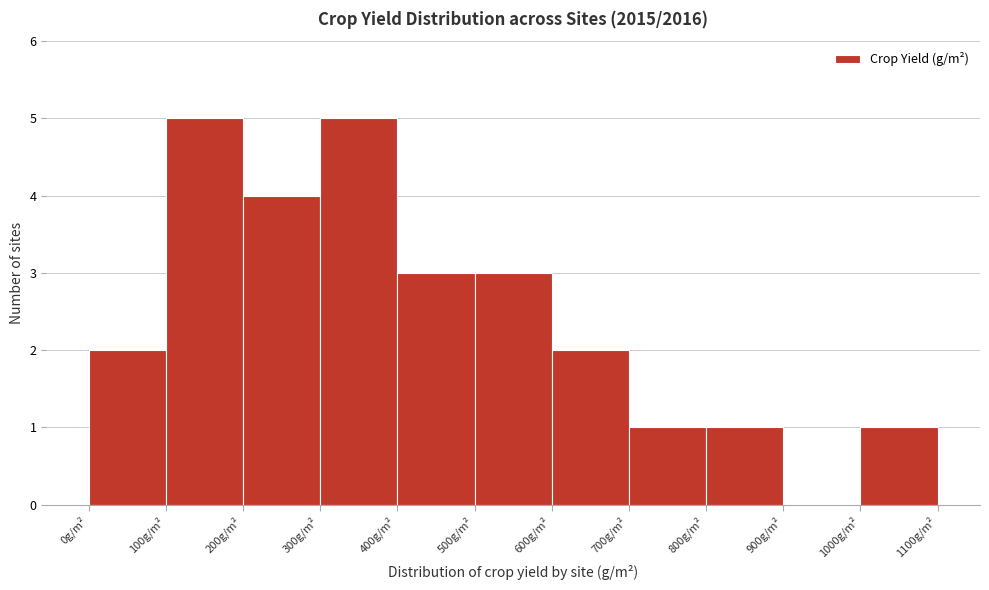

Reading left to right, list every bar in this chart as the range it spans on the x-axis followed by its height. The values are not printed on the chart, so give them approximately, as read against the axis.

0 to 100: 2
100 to 200: 5
200 to 300: 4
300 to 400: 5
400 to 500: 3
500 to 600: 3
600 to 700: 2
700 to 800: 1
800 to 900: 1
900 to 1000: 0
1000 to 1100: 1